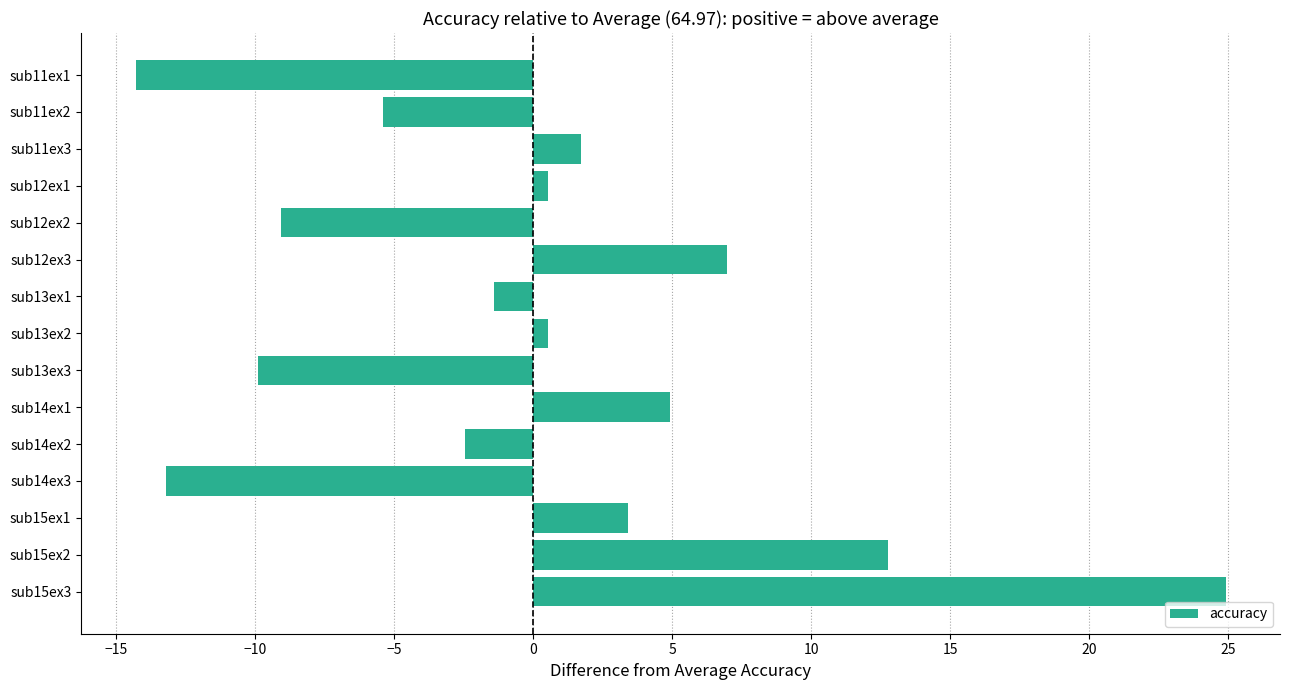

How many categories are shown in the chart?

15